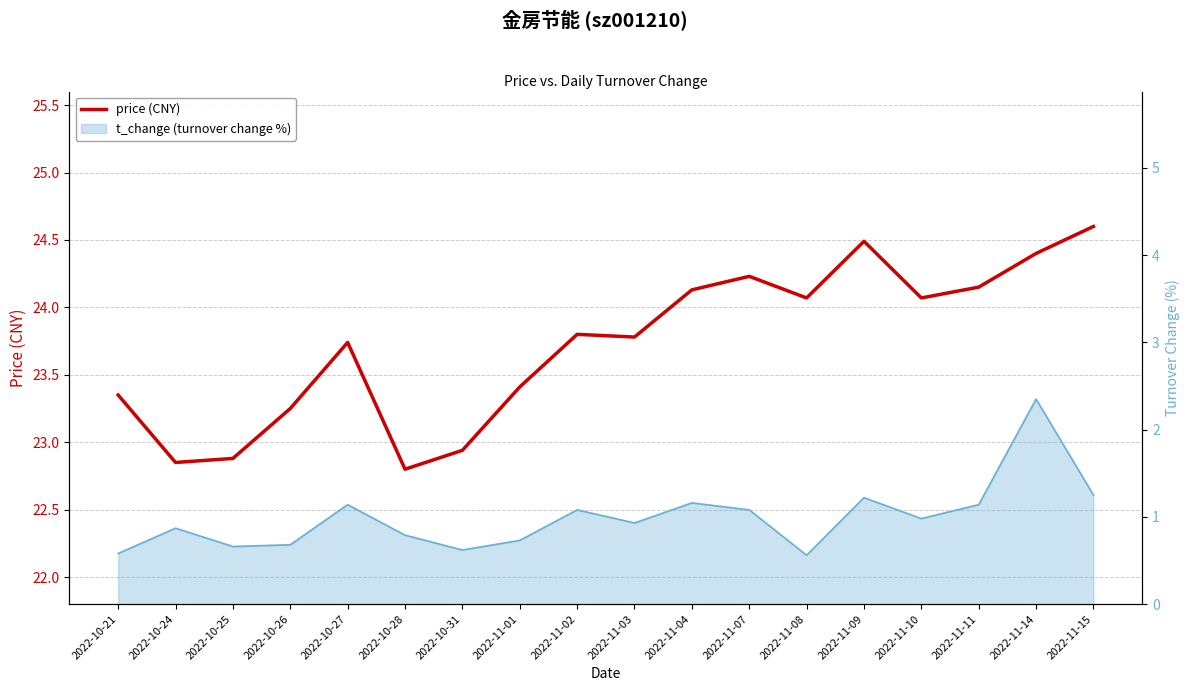

What is the maximum value shown in the chart?

24.6